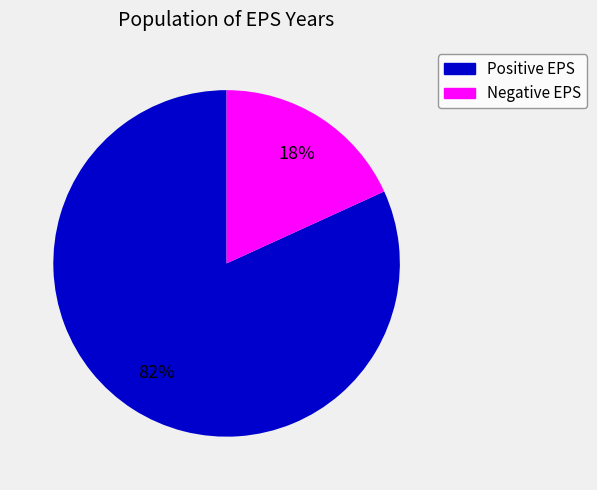

To the nearest percent, what is the average slice percentage?

50%